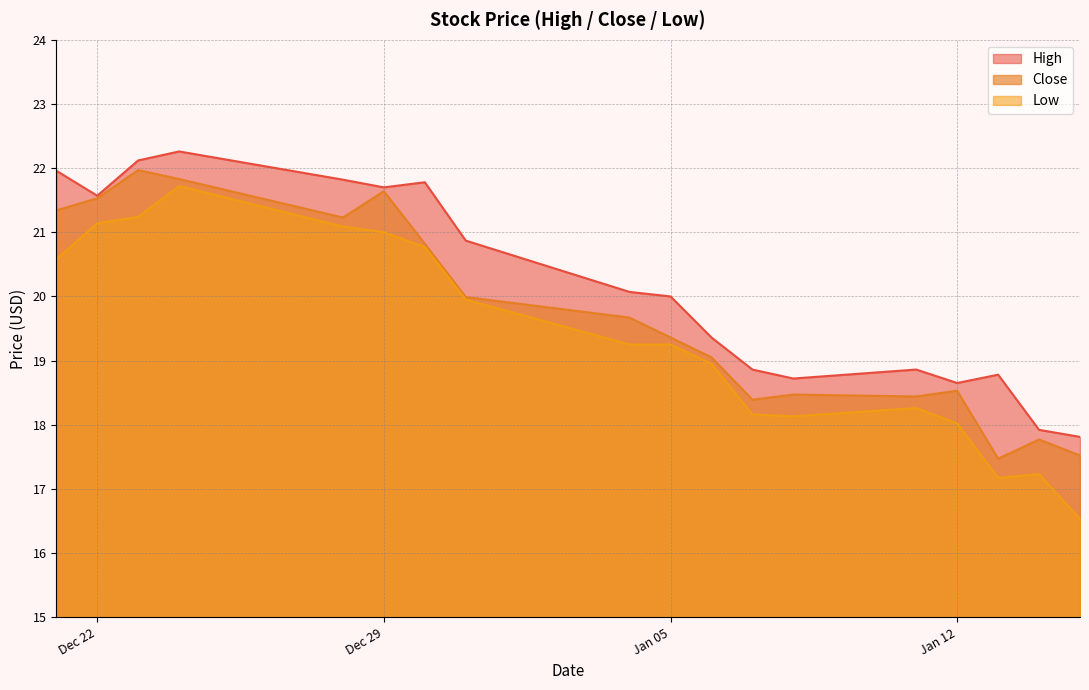

List the series in order of their overall mean, lowest first.

Low, Close, High